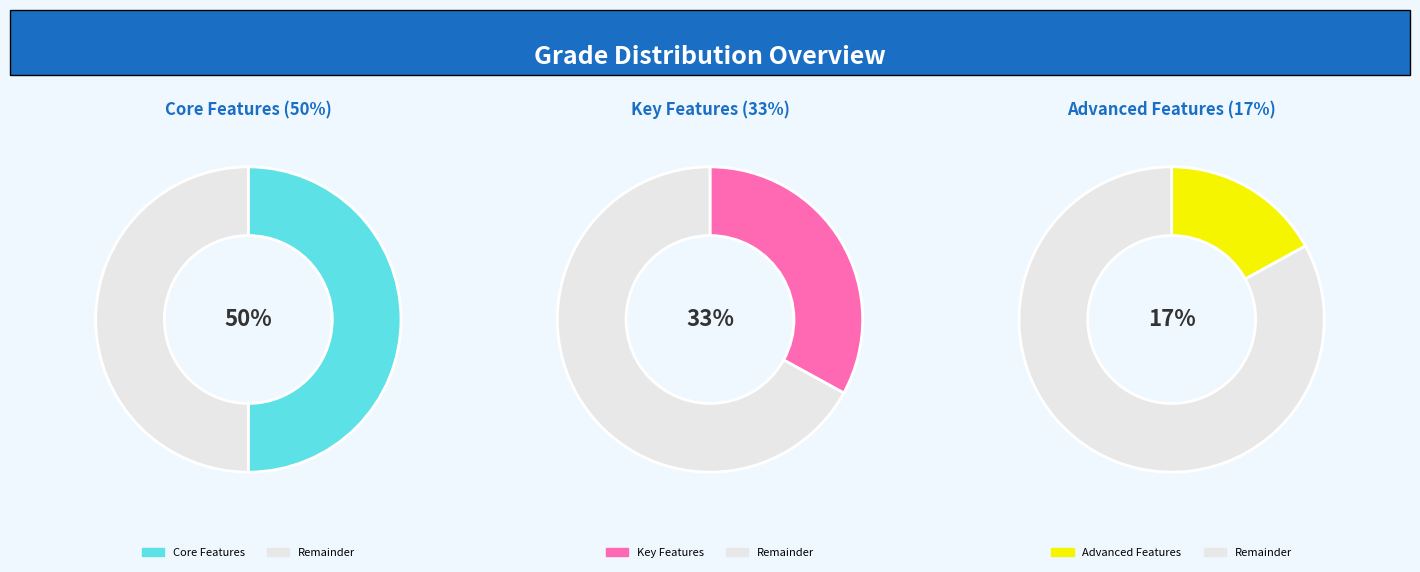

True or false: Advanced Features accounts for 27% of the total.

False